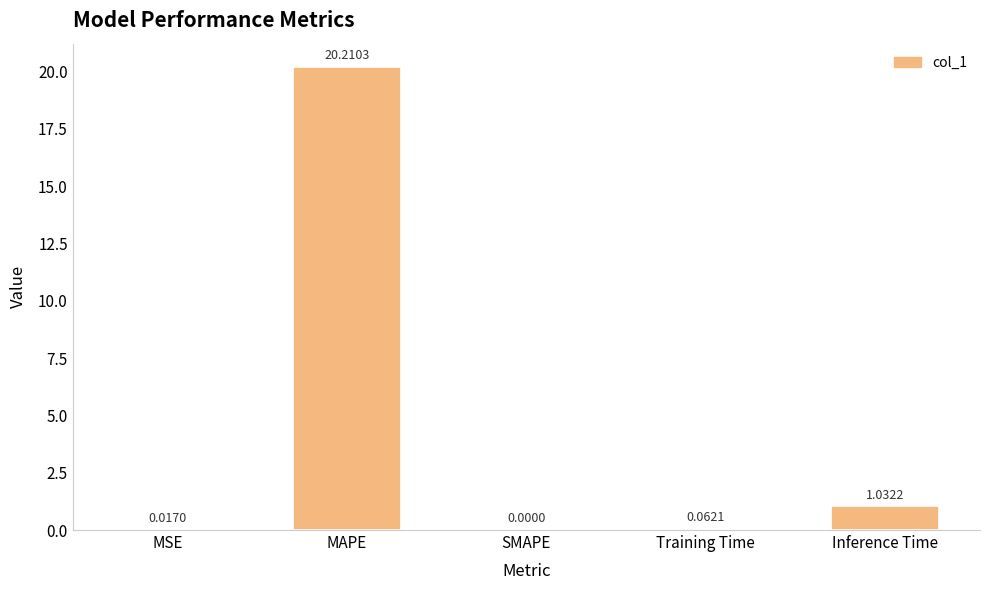

Where is the data nearest to the value 10?

Inference Time